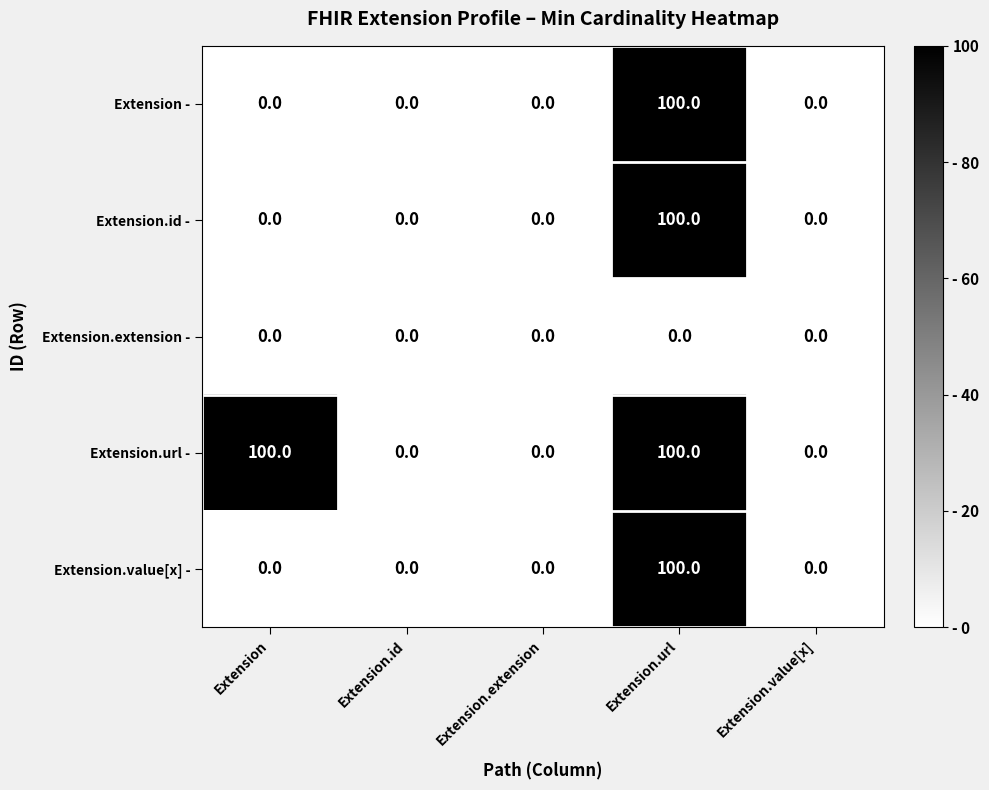

Which series has the largest total across all categories?

Extension.url -